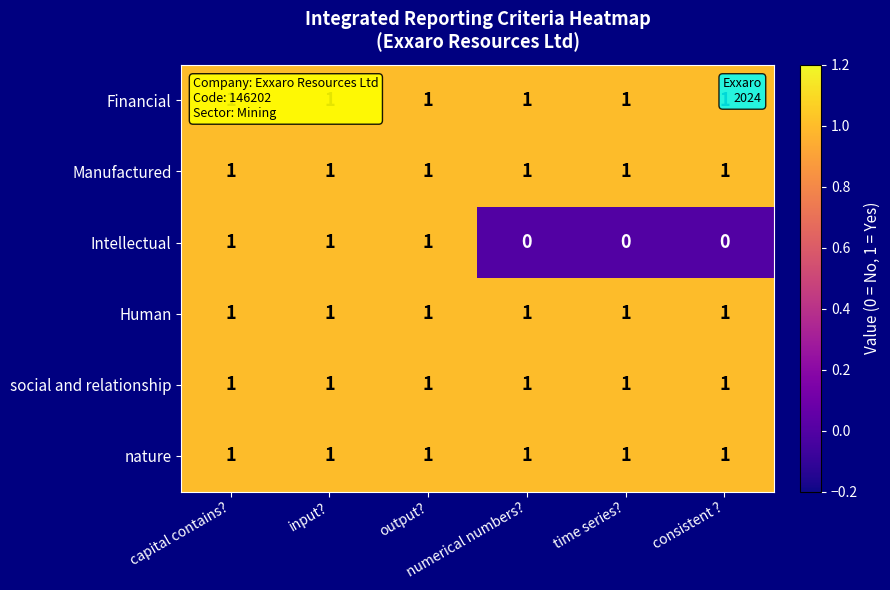

At how many categories does at least one series exceed 0?

6